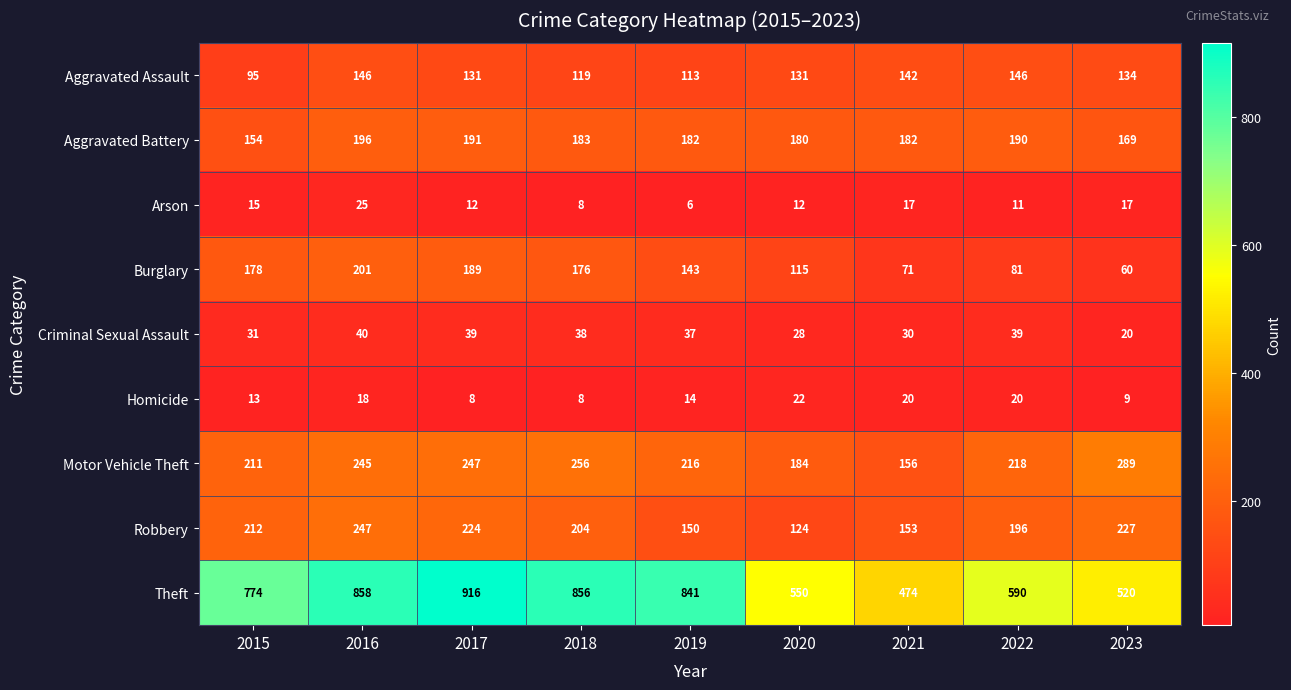

Is it true that Aggravated Assault equals 146 at 2022?

True